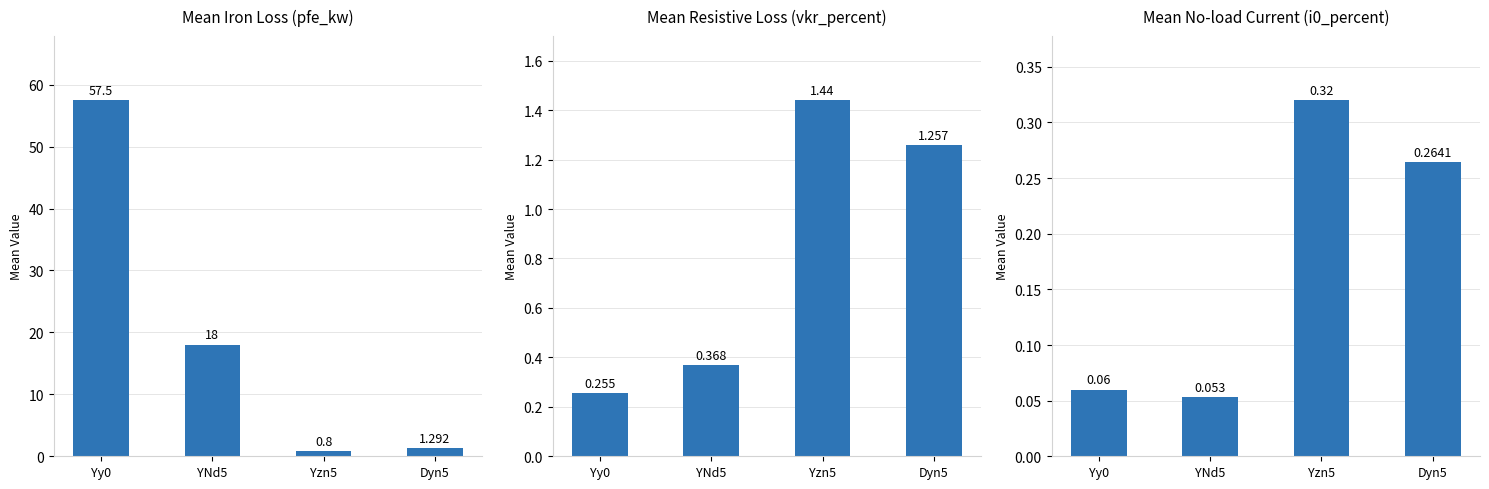

Reading left to right, transcribe all the data shown in this chart.

Mean Iron Loss (pfe_kw): 57.5	18.0	0.8	1.3
Mean Resistive Loss (vkr_percent): 0.3	0.4	1.4	1.3
Mean No-load Current (i0_percent): 0.1	0.1	0.3	0.3